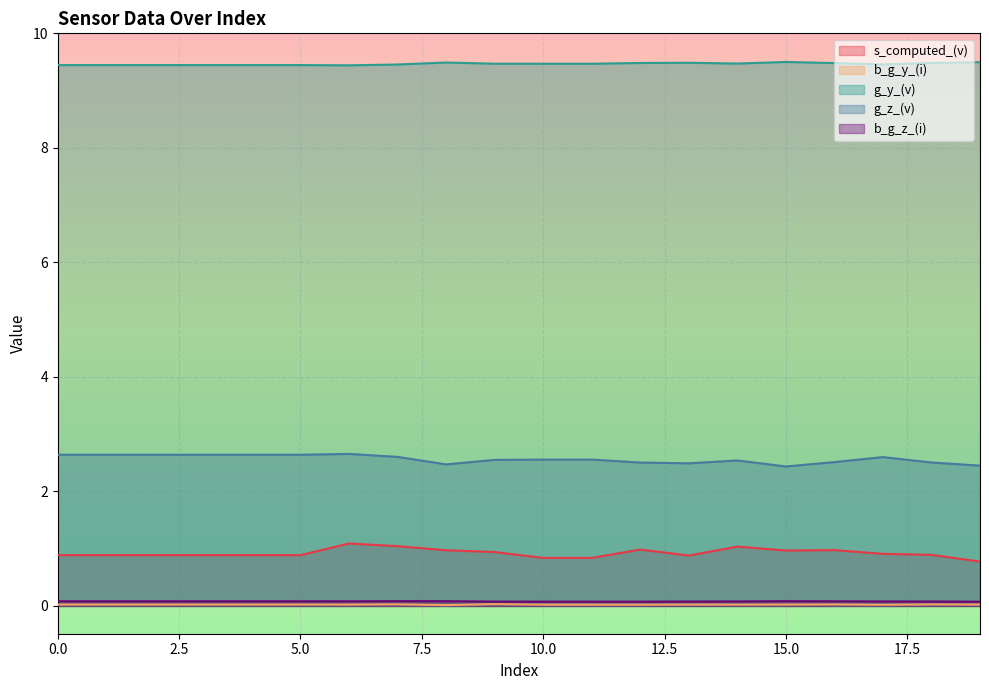

What is the highest value of the g_z_(v) series?

2.7